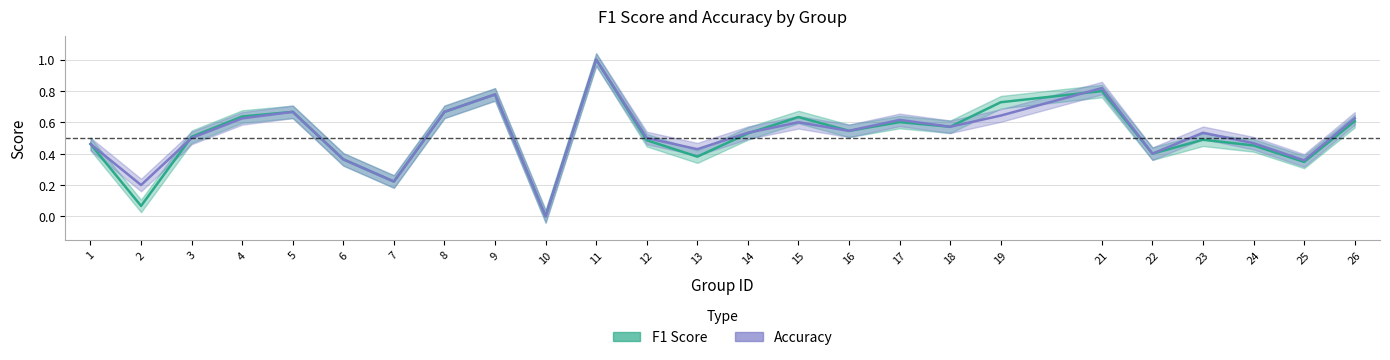

Reading left to right, list all the values displayed in this chart.

f1: 0.5	0.1	0.5	0.6	0.7	0.4	0.2	0.7	0.8	0.0	1.0	0.5	0.4	0.5	0.6	0.5	0.6	0.6	0.7	0.8	0.4	0.5	0.5	0.3	0.6
accuracy: 0.5	0.2	0.5	0.6	0.7	0.4	0.2	0.7	0.8	0.0	1.0	0.5	0.4	0.5	0.6	0.5	0.6	0.6	0.6	0.8	0.4	0.5	0.5	0.4	0.6